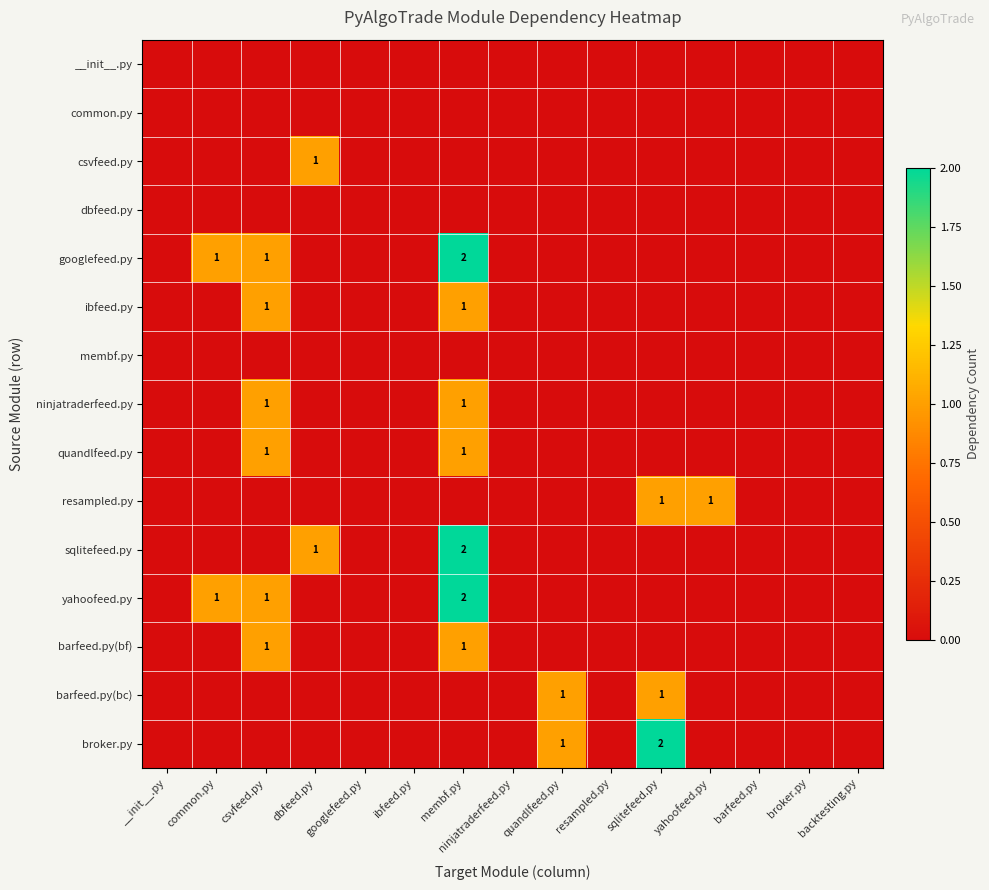

The ibfeed.py series shows 1 at membf.py. True or false?

True